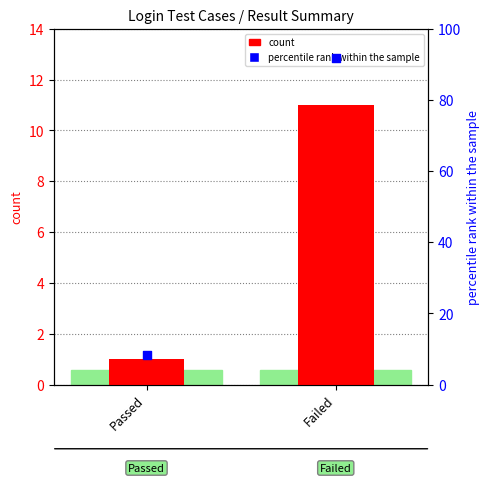

Which series reaches the minimum Y coordinate?

count